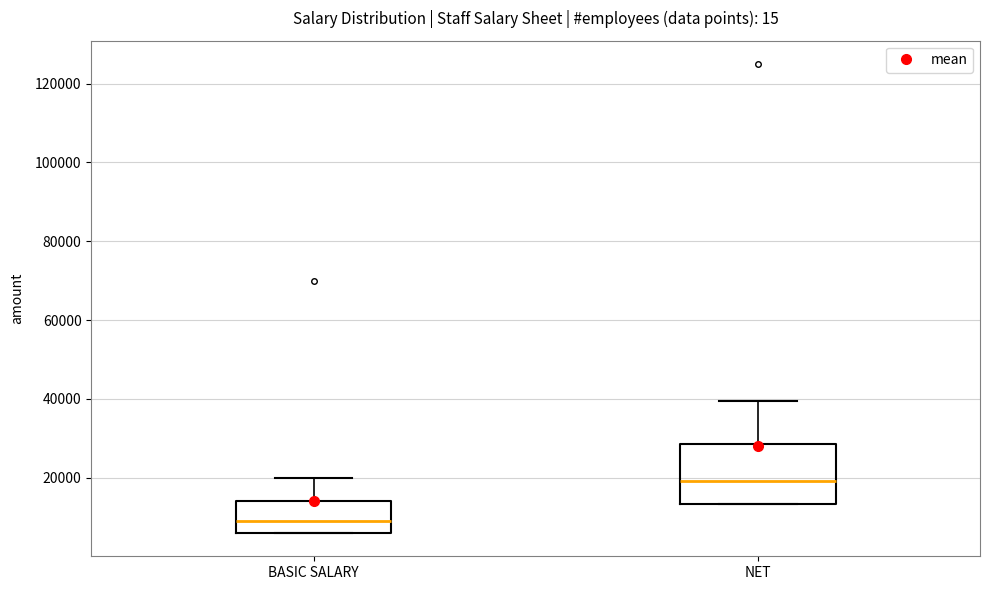

Which box has the lowest median line?

BASIC SALARY